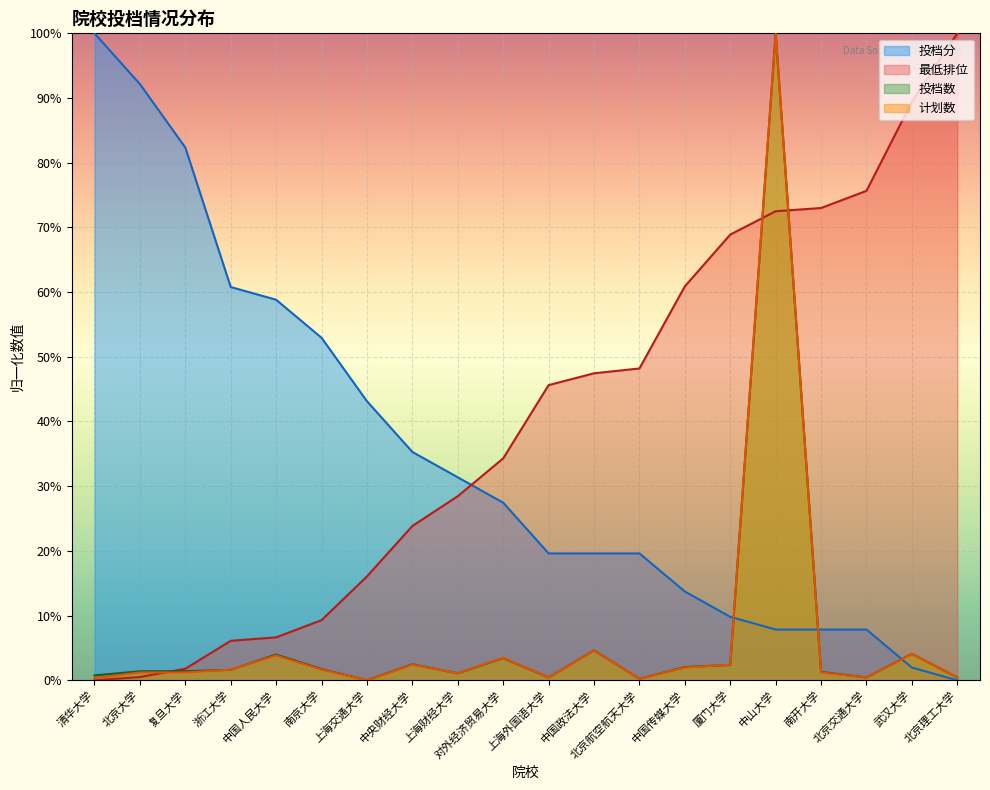

At 武汉大学, list the series in order from largest to smallest.

最低排位, 投档数, 计划数, 投档分